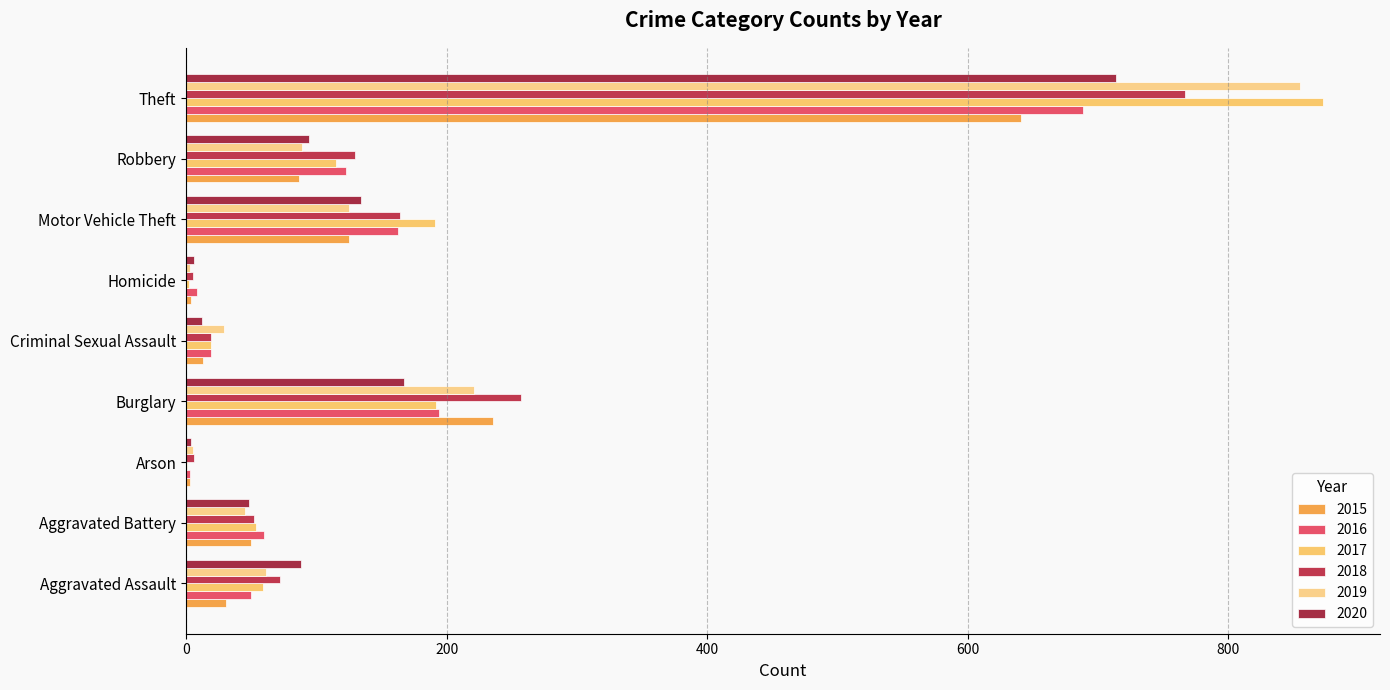

Reading left to right, transcribe all the data shown in this chart.

2015: Aggravated Assault=31	Aggravated Battery=50	Arson=3	Burglary=236	Criminal Sexual Assault=13	Homicide=4	Motor Vehicle Theft=125	Robbery=87	Theft=641
2016: Aggravated Assault=50	Aggravated Battery=60	Arson=3	Burglary=194	Criminal Sexual Assault=19	Homicide=8	Motor Vehicle Theft=163	Robbery=123	Theft=689
2017: Aggravated Assault=59	Aggravated Battery=54	Arson=1	Burglary=192	Criminal Sexual Assault=19	Homicide=2	Motor Vehicle Theft=191	Robbery=115	Theft=873
2018: Aggravated Assault=72	Aggravated Battery=52	Arson=6	Burglary=257	Criminal Sexual Assault=19	Homicide=5	Motor Vehicle Theft=164	Robbery=130	Theft=767
2019: Aggravated Assault=61	Aggravated Battery=45	Arson=5	Burglary=221	Criminal Sexual Assault=29	Homicide=3	Motor Vehicle Theft=125	Robbery=89	Theft=855
2020: Aggravated Assault=88	Aggravated Battery=48	Arson=4	Burglary=167	Criminal Sexual Assault=12	Homicide=6	Motor Vehicle Theft=134	Robbery=94	Theft=714